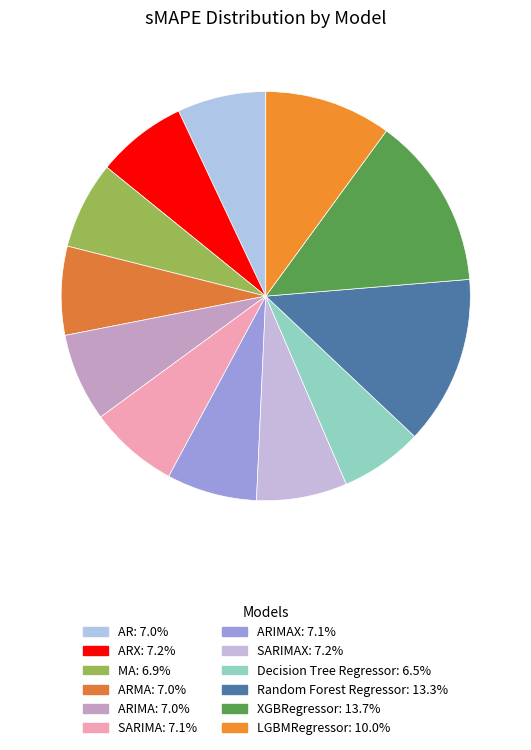

Does any single category account for the majority?

No